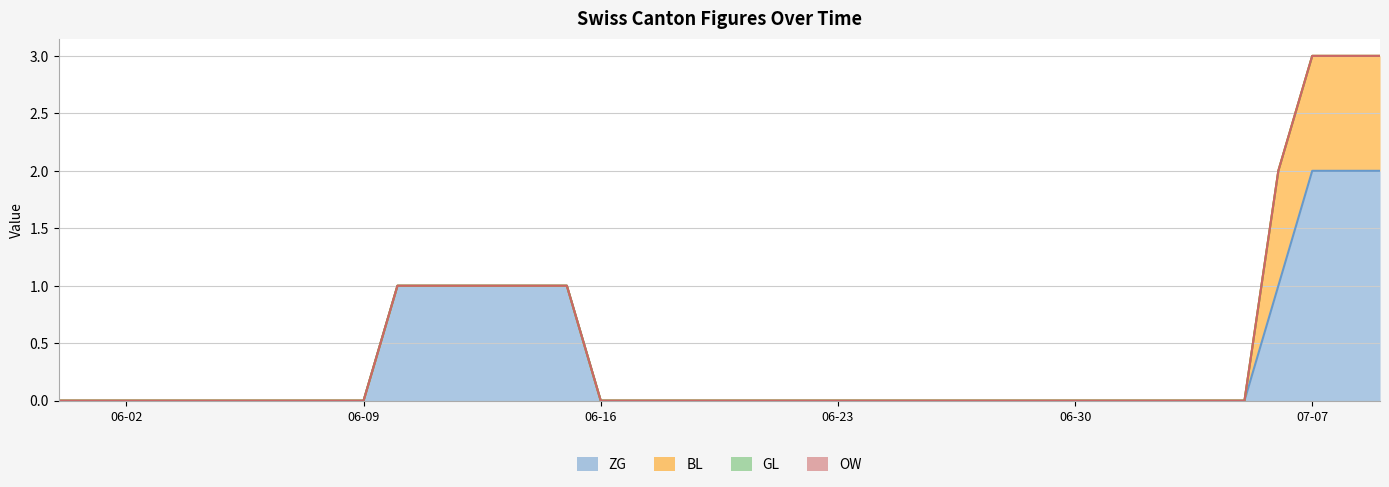

True or false: OW has a value of 0 at 2020-06-12.

True